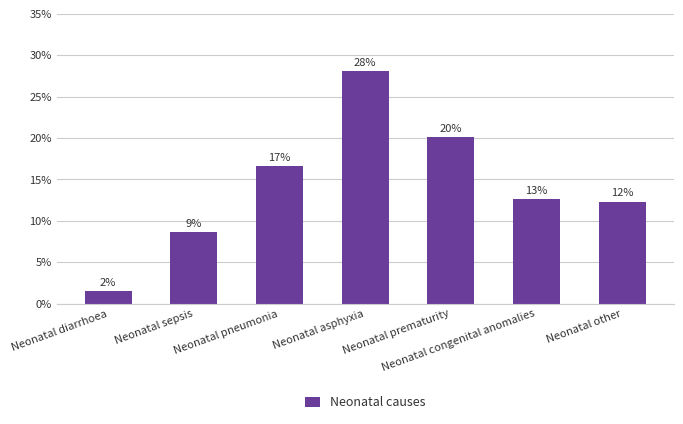

What is the average value?

0.1